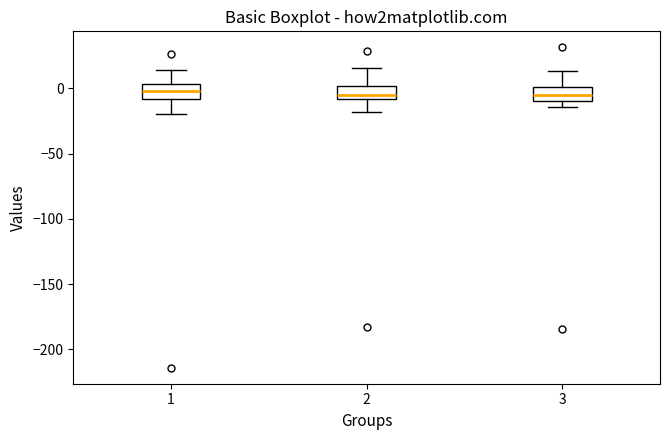

Reading left to right, read every box against the y-axis: the position of its median line, the range the box covers, and the ends of its whiskers. The values are not printed on the chart, so give them approximately, as read against the axis.

1: median 0, box -10 to 5, whiskers -20 to 15
2: median -5, box -10 to 0, whiskers -20 to 15
3: median -5, box -10 to 0, whiskers -15 to 15